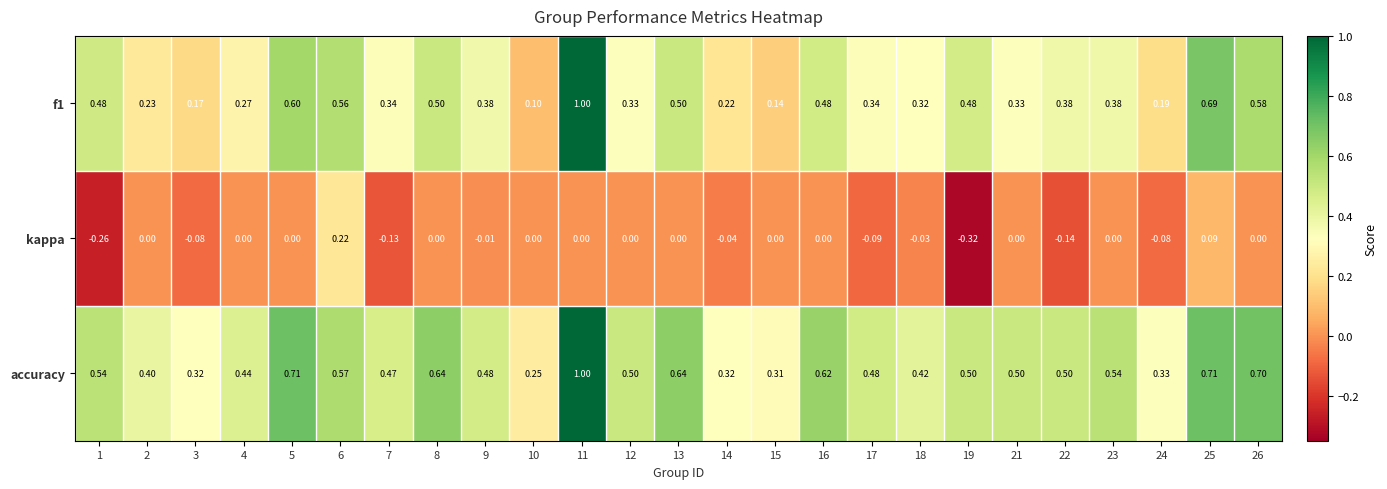

What is the total value across all series at 12?

0.8